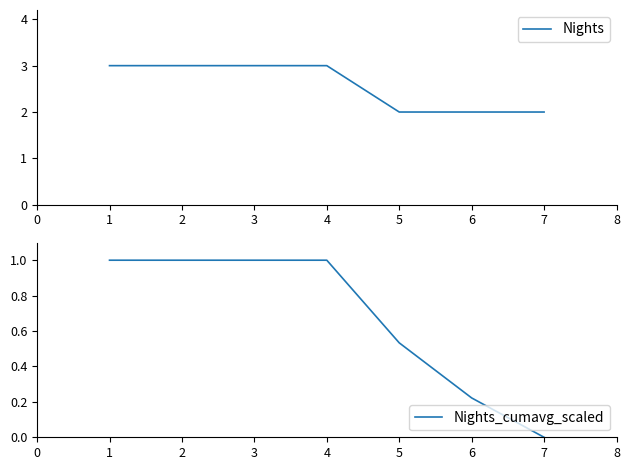

True or false: Nights_cumavg_scaled and Nights intersect in this chart.

False